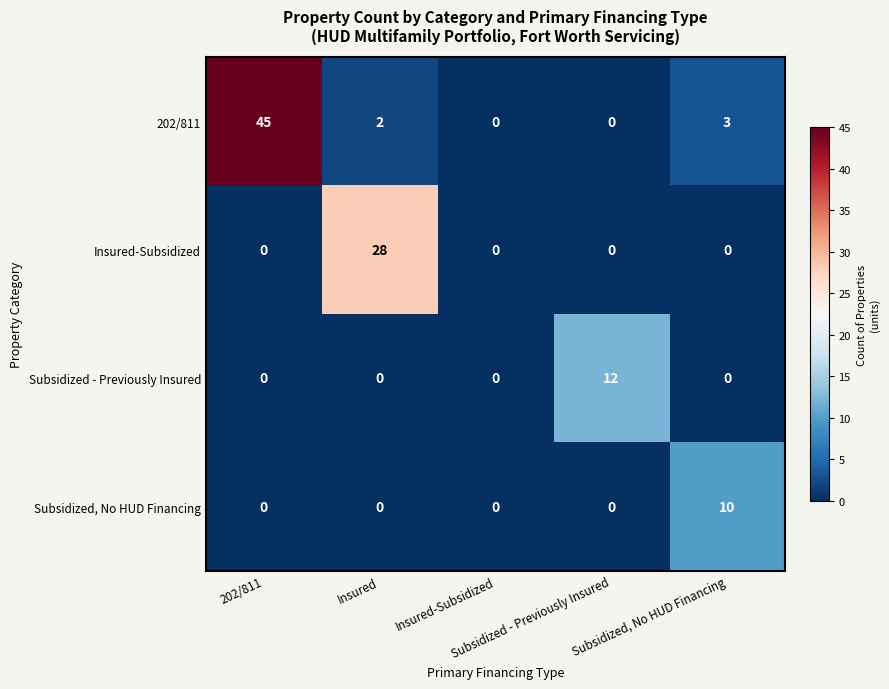

Reading left to right, transcribe all the data shown in this chart.

202/811: 202/811=45	Insured=2	Insured-Subsidized=0	Subsidized - Previously Insured=0	Subsidized, No HUD Financing=3
Insured-Subsidized: 202/811=0	Insured=28	Insured-Subsidized=0	Subsidized - Previously Insured=0	Subsidized, No HUD Financing=0
Subsidized - Previously Insured: 202/811=0	Insured=0	Insured-Subsidized=0	Subsidized - Previously Insured=12	Subsidized, No HUD Financing=0
Subsidized, No HUD Financing: 202/811=0	Insured=0	Insured-Subsidized=0	Subsidized - Previously Insured=0	Subsidized, No HUD Financing=10